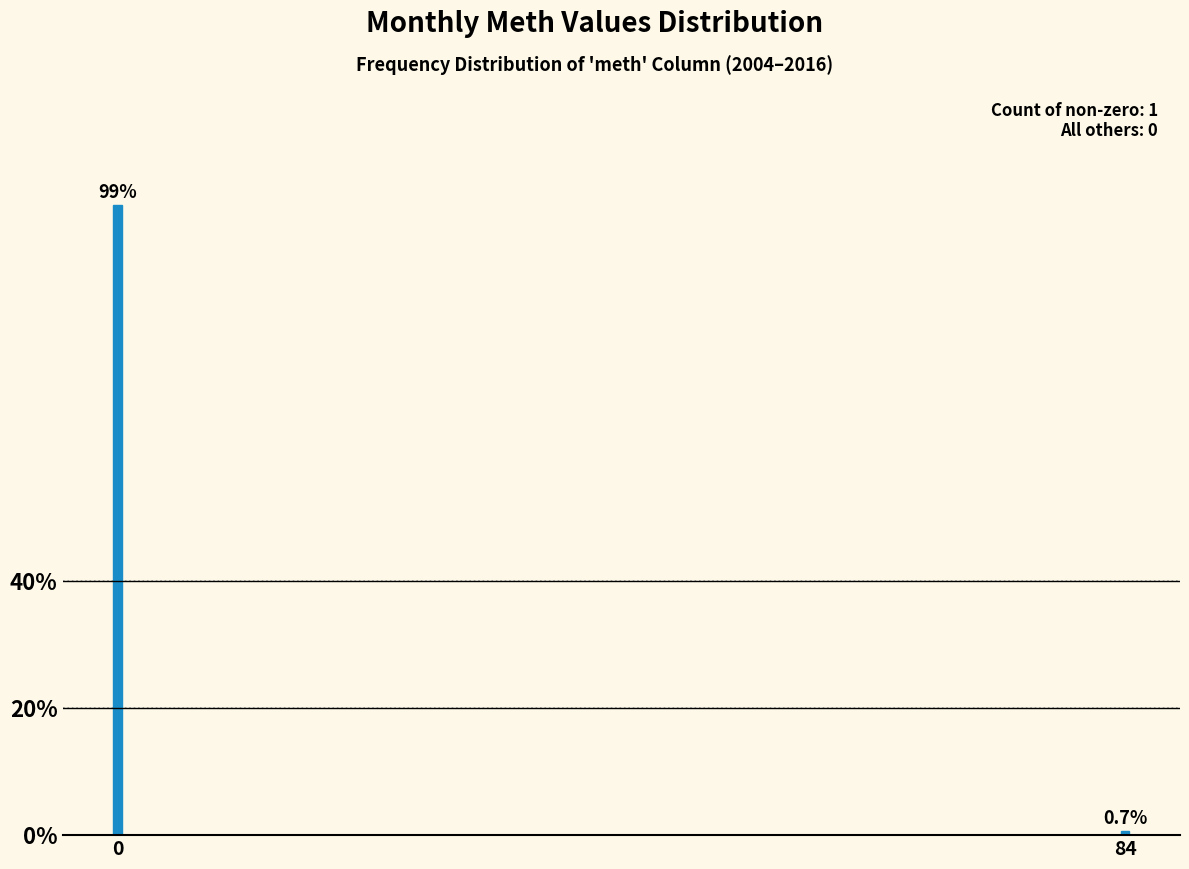

Reading right to left, list all the values displayed in this chart.

0.7	99.3